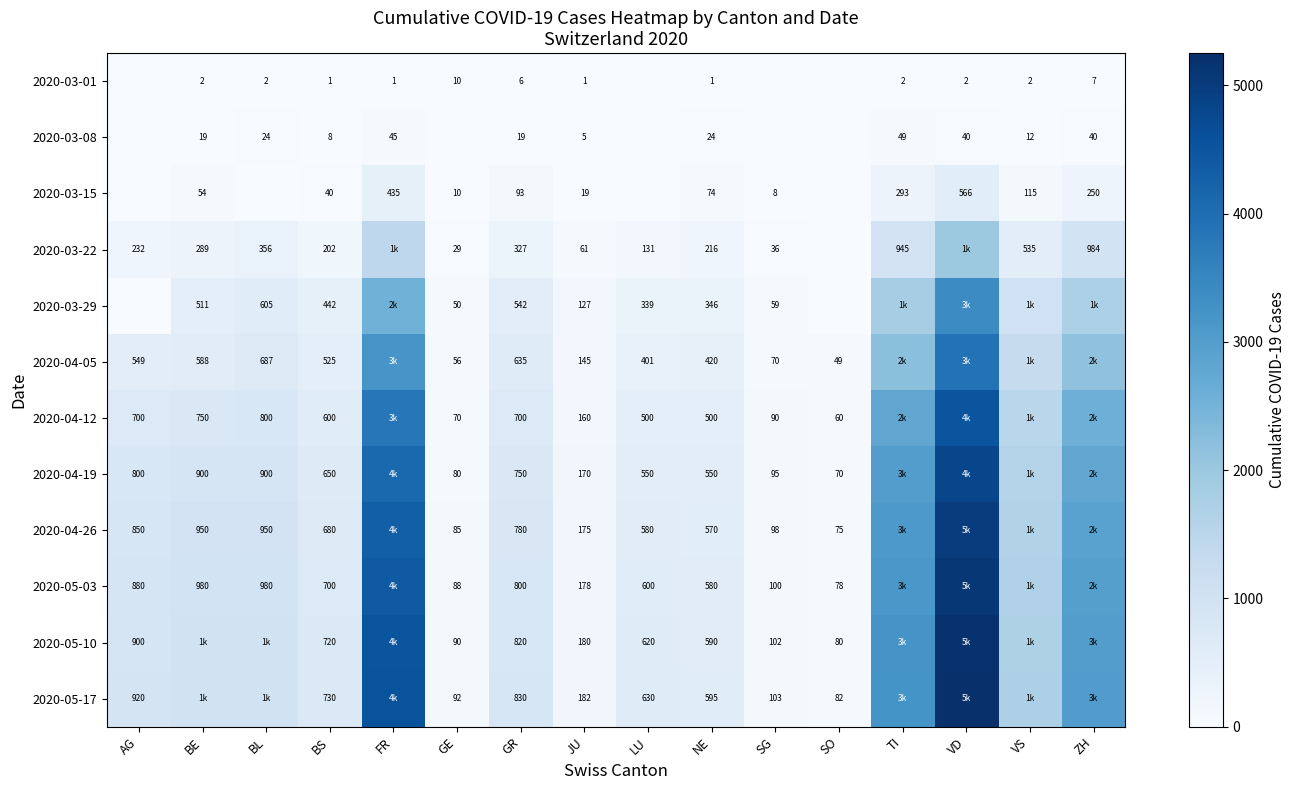

What is the difference between the 2020-03-08 values at GR and VD?

21